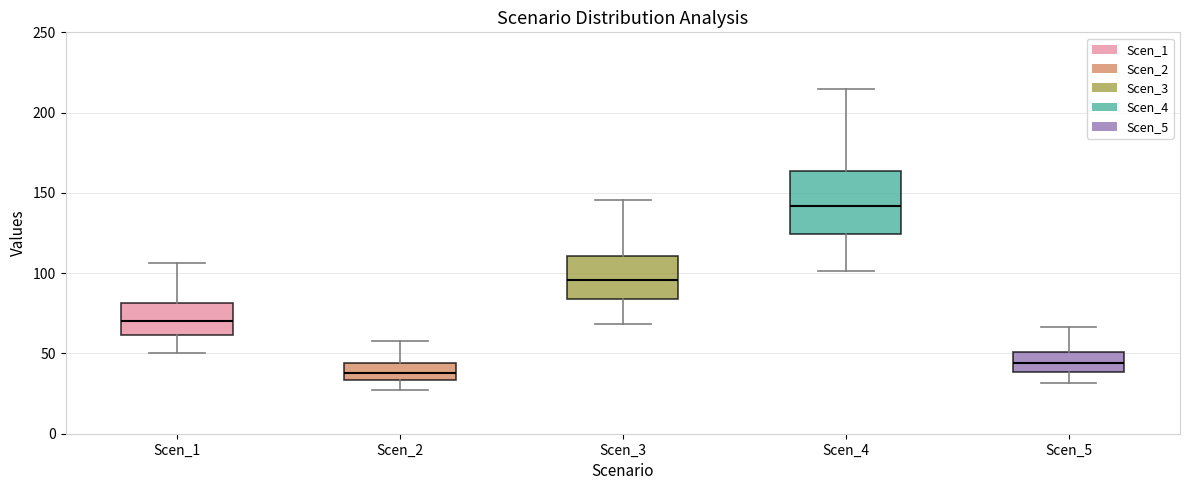

Which box's median line is the lowest?

Scen_2